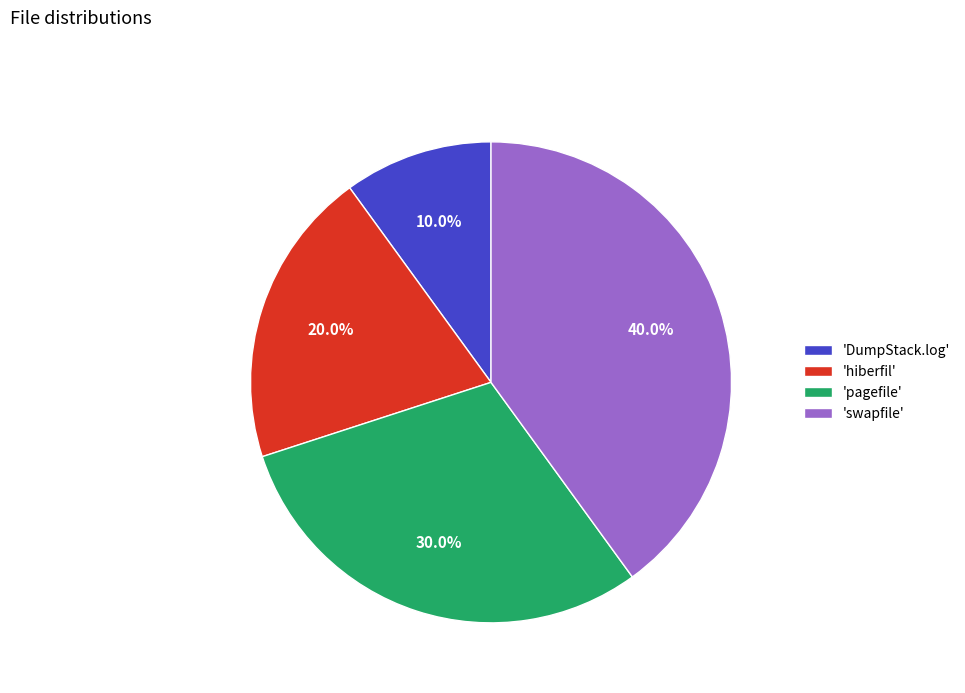

Is there a majority slice in this chart?

No